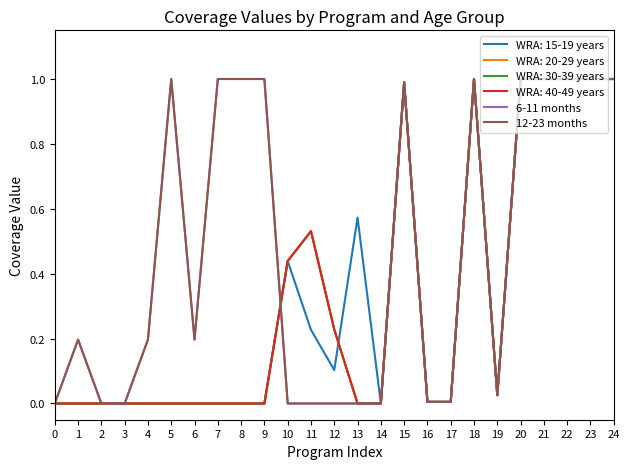

Is this an area chart (filled region under the line)?

No